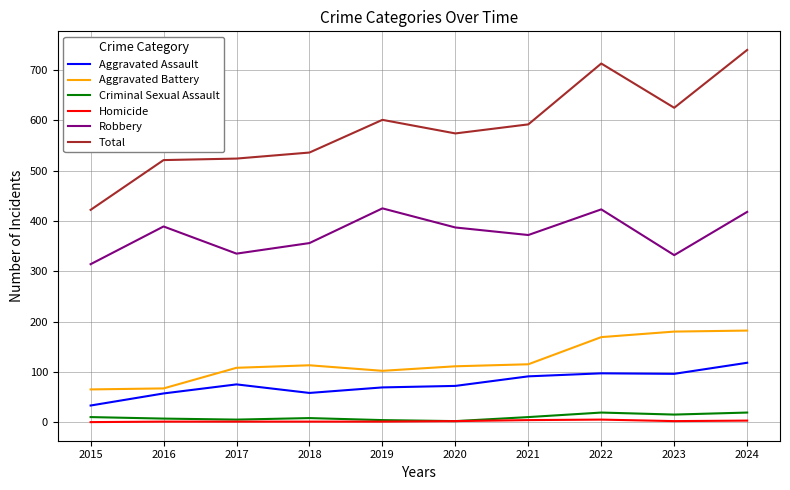

Which label corresponds to the largest value in the chart?

2024